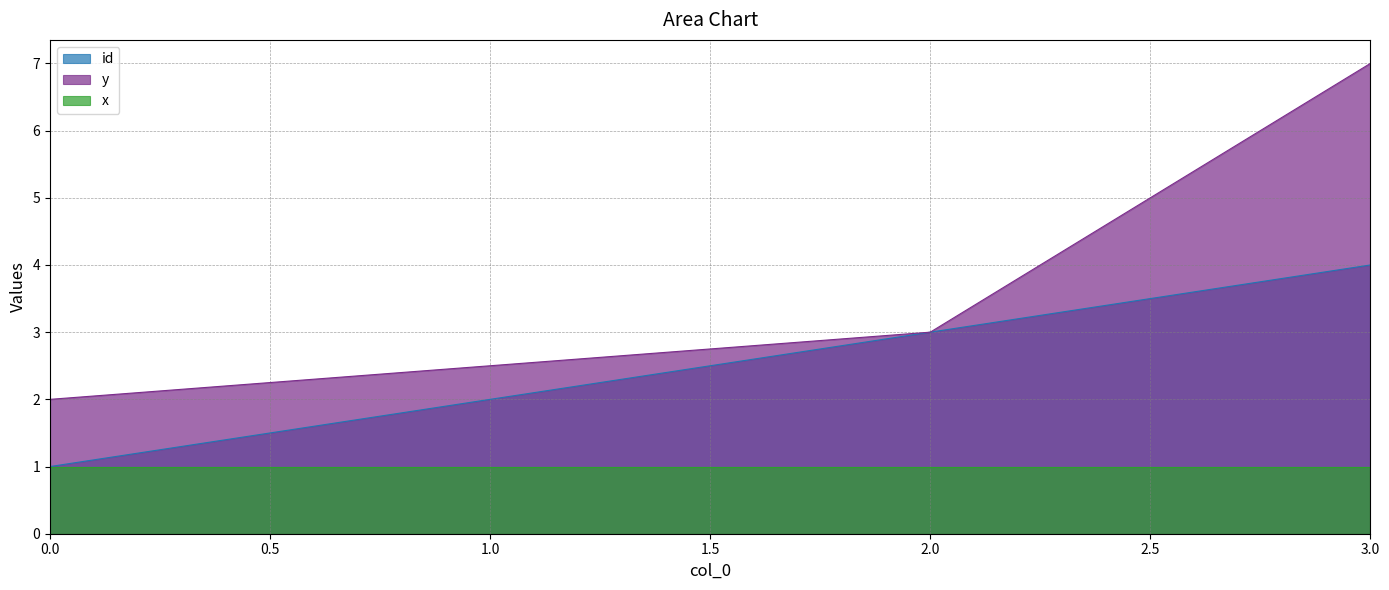

What is the value of the y point at the 2nd from the left?

2.5